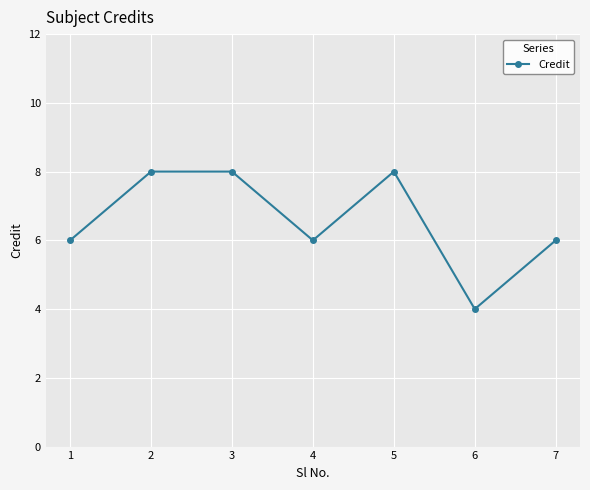

What is the value of the 6th point from the left?

4